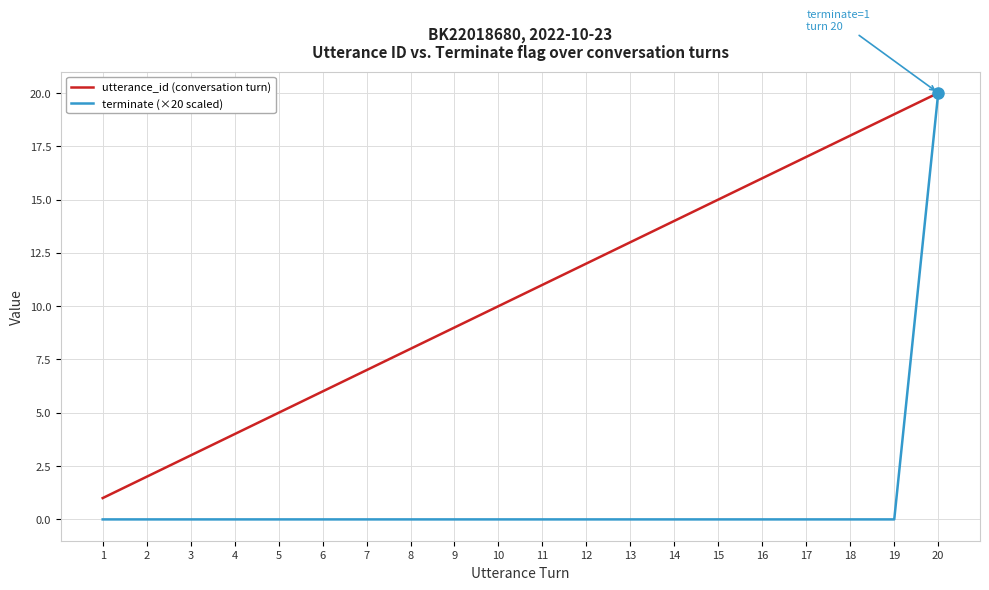

Does the chart have visible grid lines?

Yes